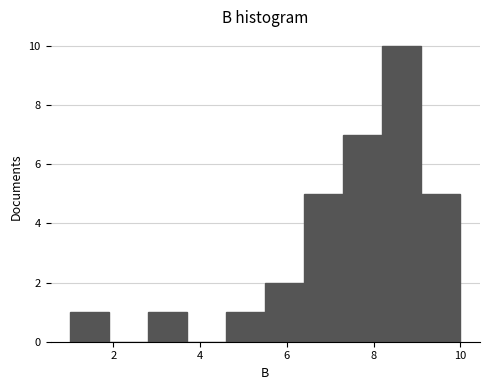

What is the height of the bar covering 2.8 to 3.7 on the x-axis? Neither the bar edges nor the heights are printed on the chart, so give them approximately, as read against the axes.

1